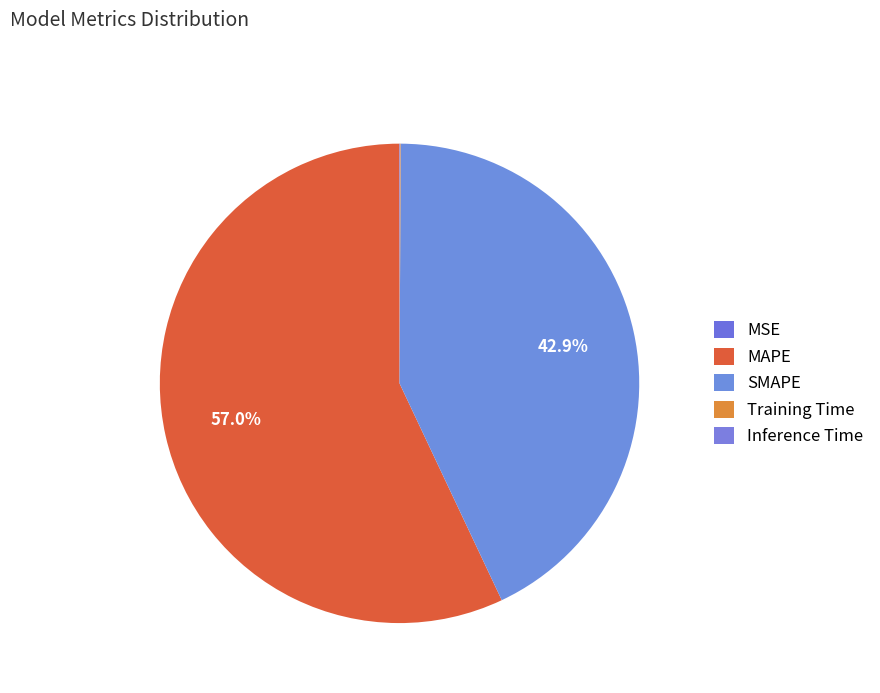

How many segments does this pie chart have?

5